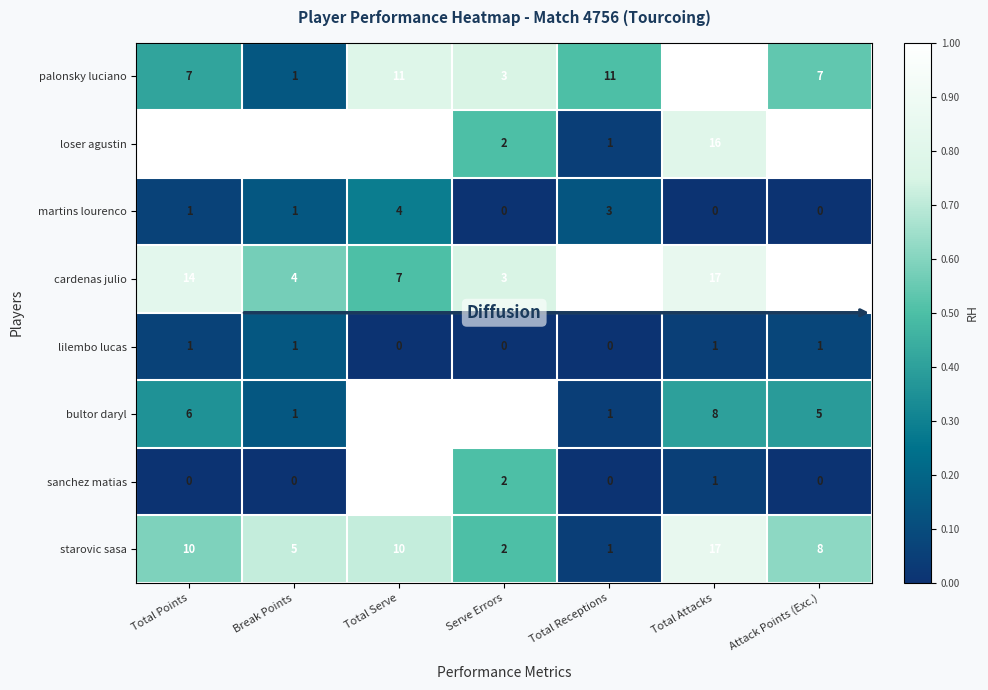

True or false: cardenas julio has a value of 3 at Serve Errors.

True